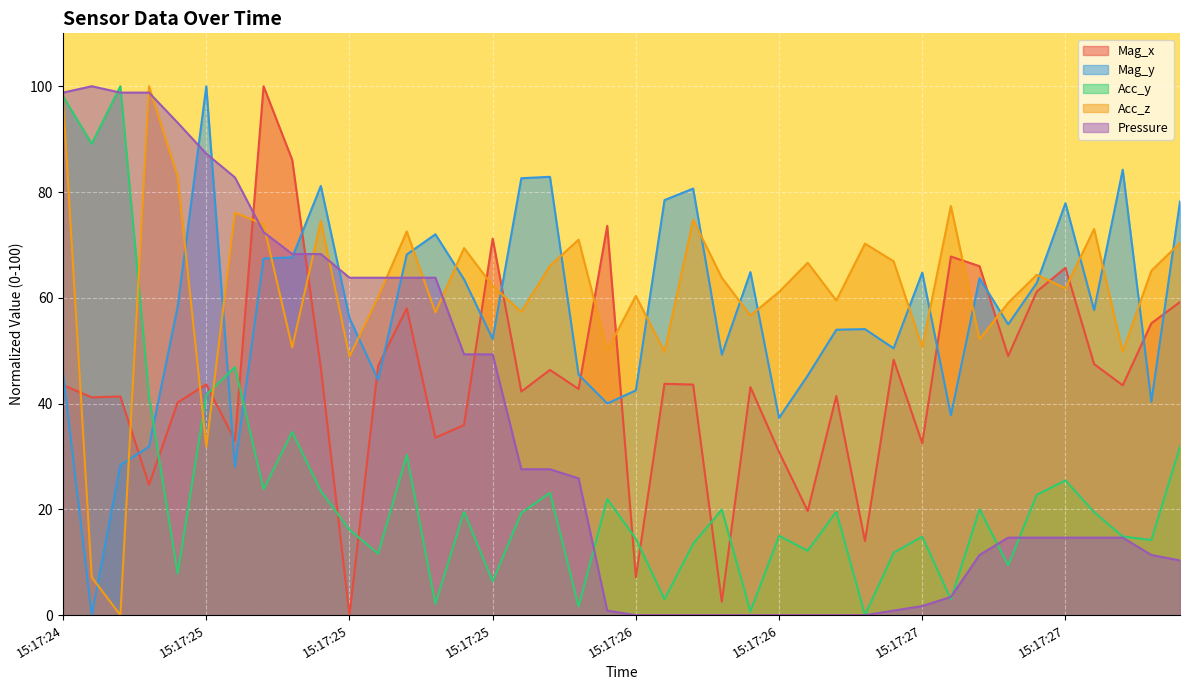

At which category does Mag_y reach its first local valley?

15:17:24